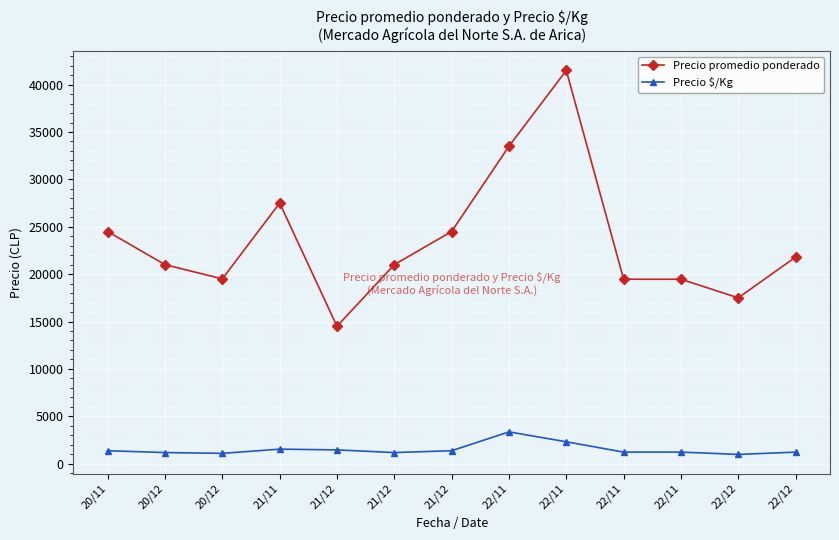

True or false: Precio $/Kg has more than 0 interior local peaks.

True